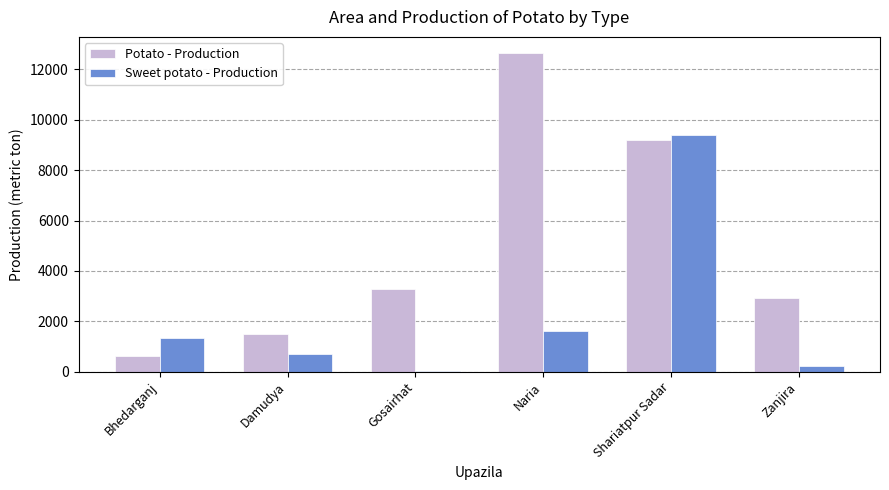

Where is Sweet potato - Production nearest to the value 4715?

Naria